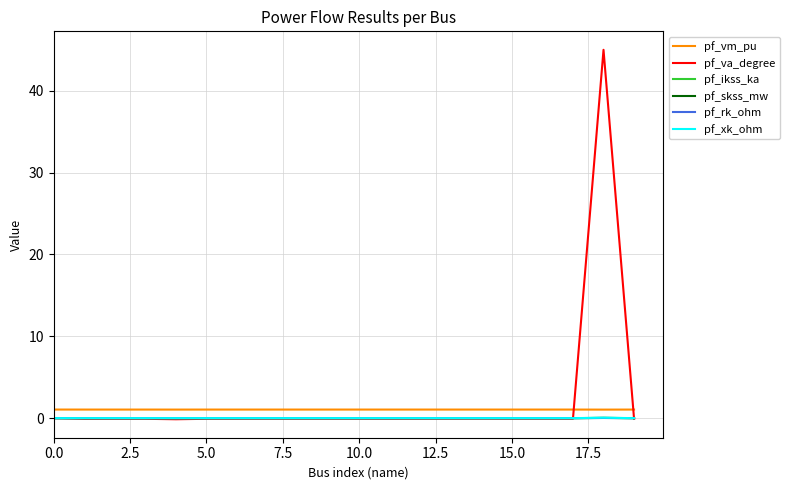

Which series has the largest range (max minus min)?

pf_va_degree